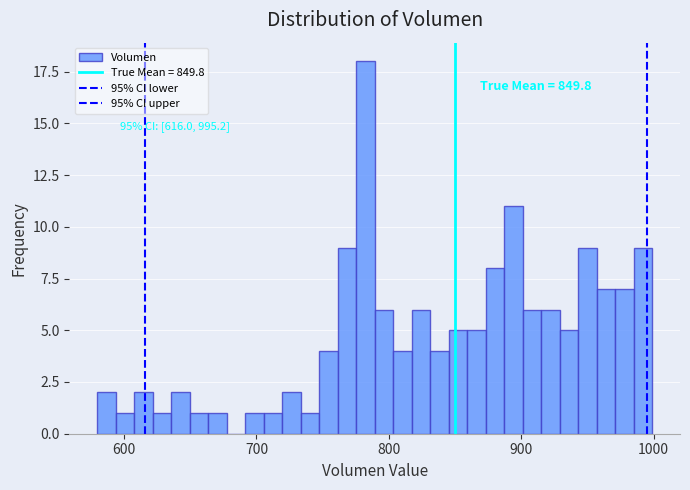

Around what value on the x-axis is the tallest bar? Give the approximate position of its centre, as read against the axis.

780